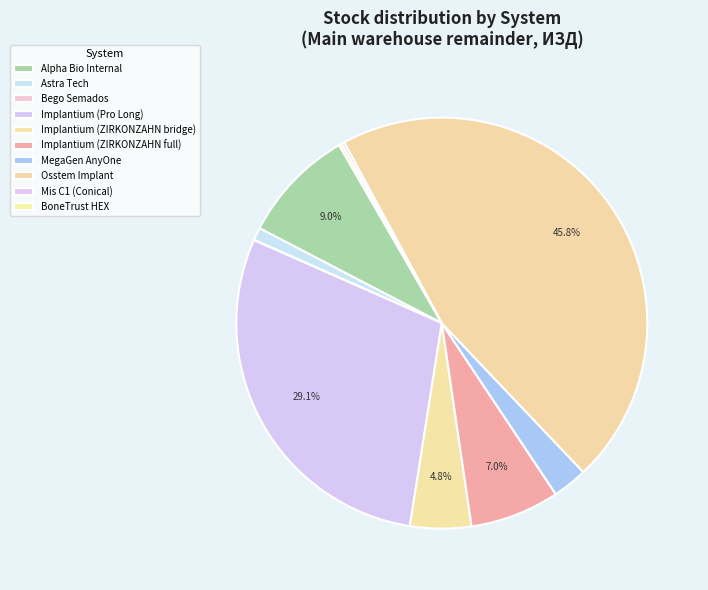

To the nearest percent, what is the difference between the largest and smallest slice percentages?

46%